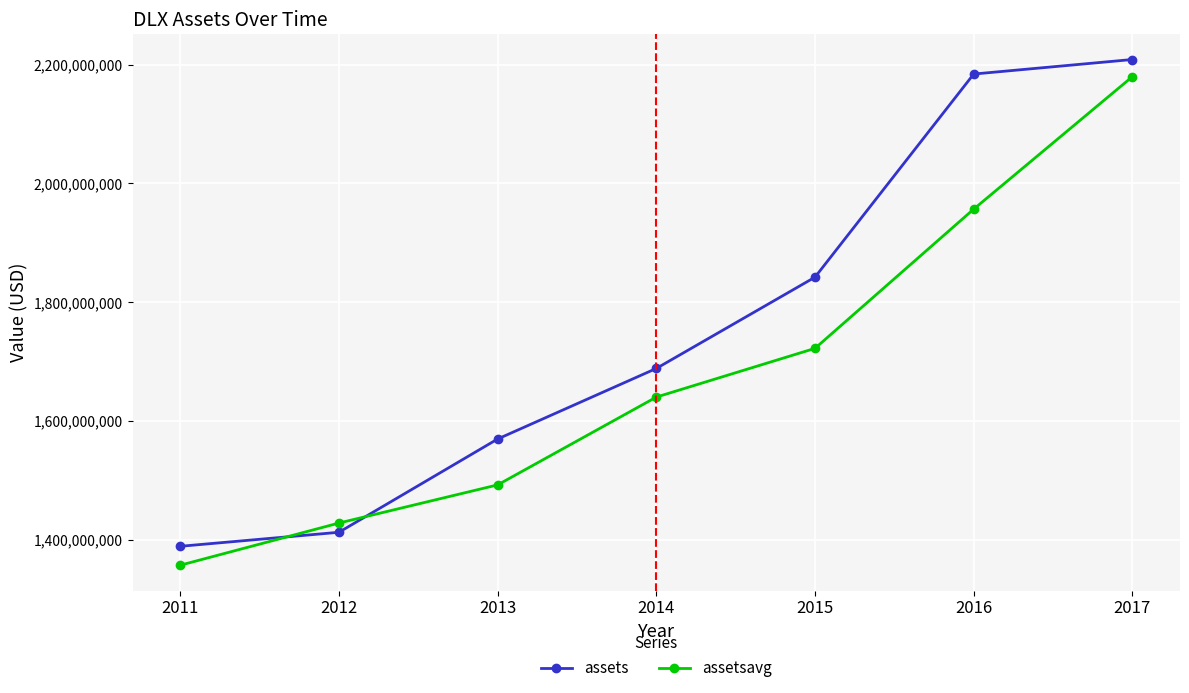

List the series in order of their peak value, highest first.

assets, assetsavg